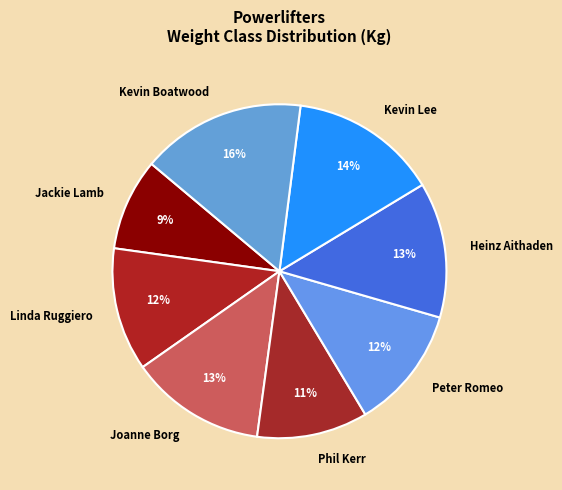

What is the largest slice in the pie chart?

Kevin Boatwood